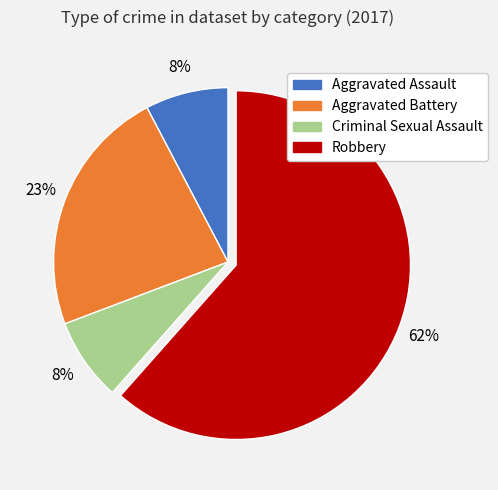

Count the number of slices in the pie.

4